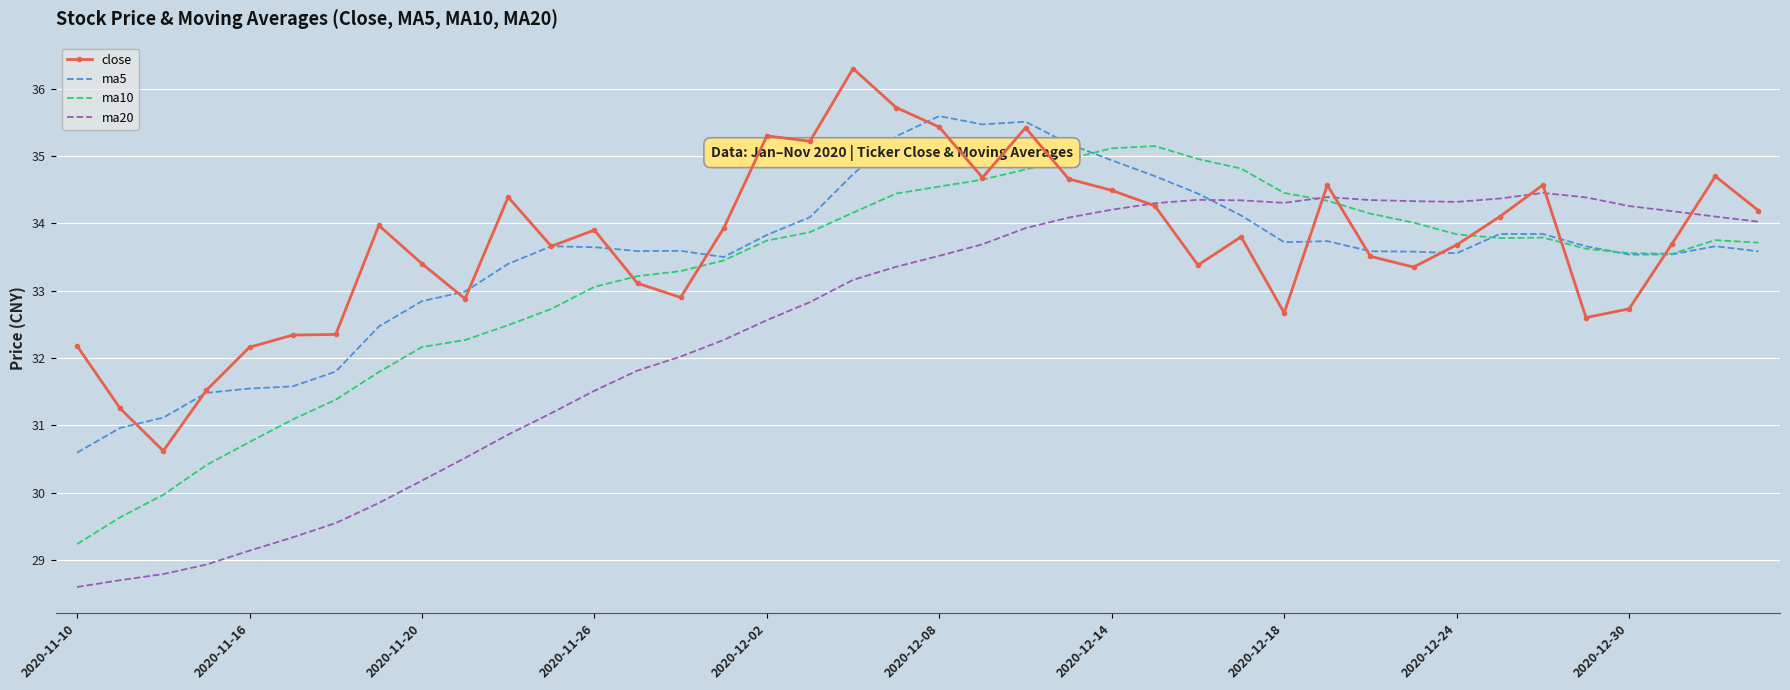

What is the minimum value shown in the chart?

28.6